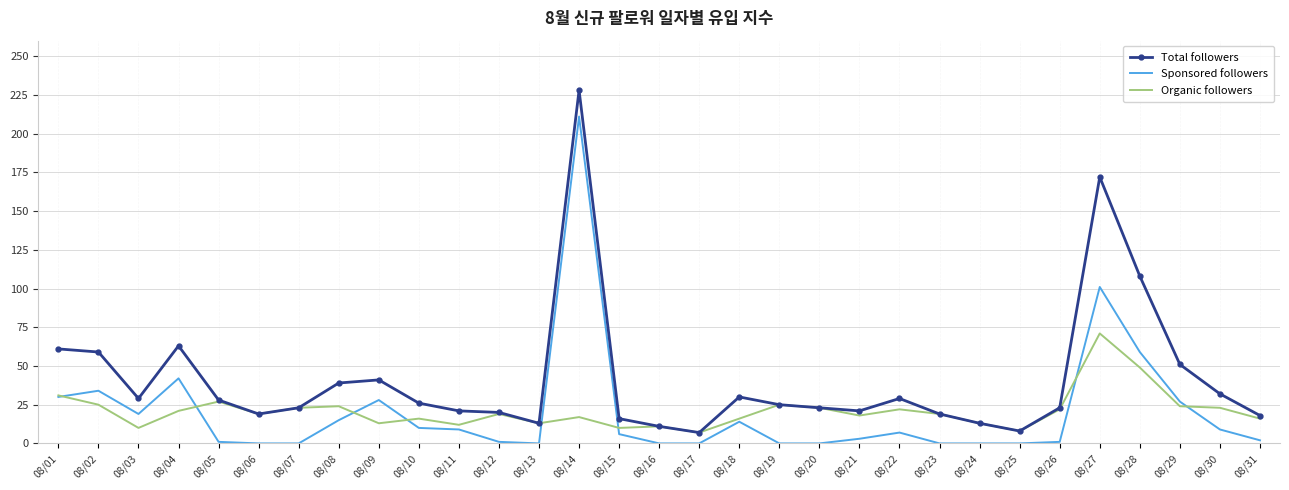

Count the number of data series in this chart.

3